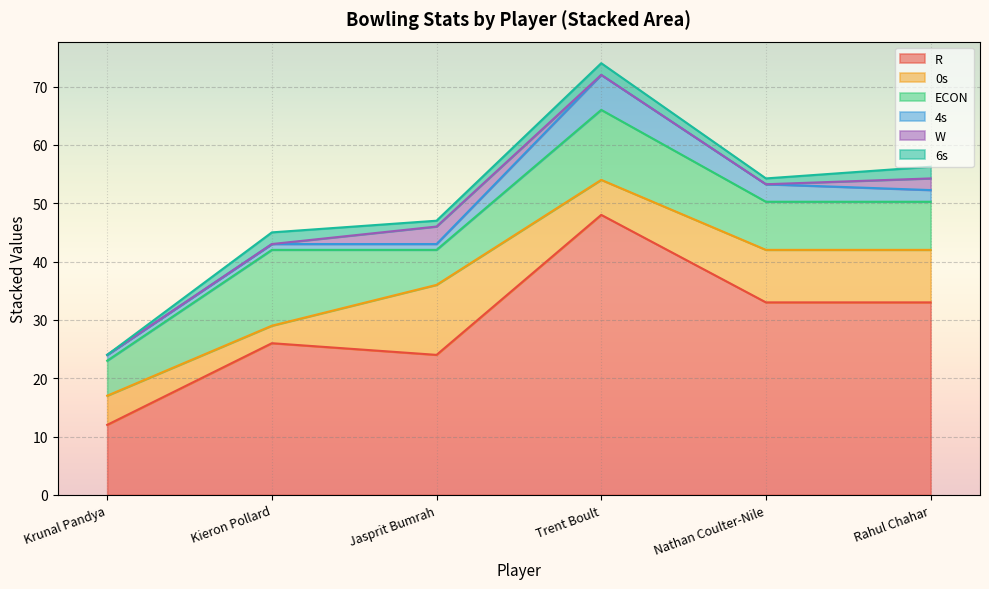

True or false: R has a value of 20.9 at Trent Boult.

False